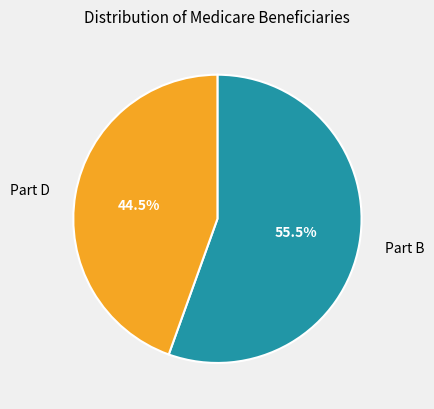

Is Part B the majority of the pie?

Yes